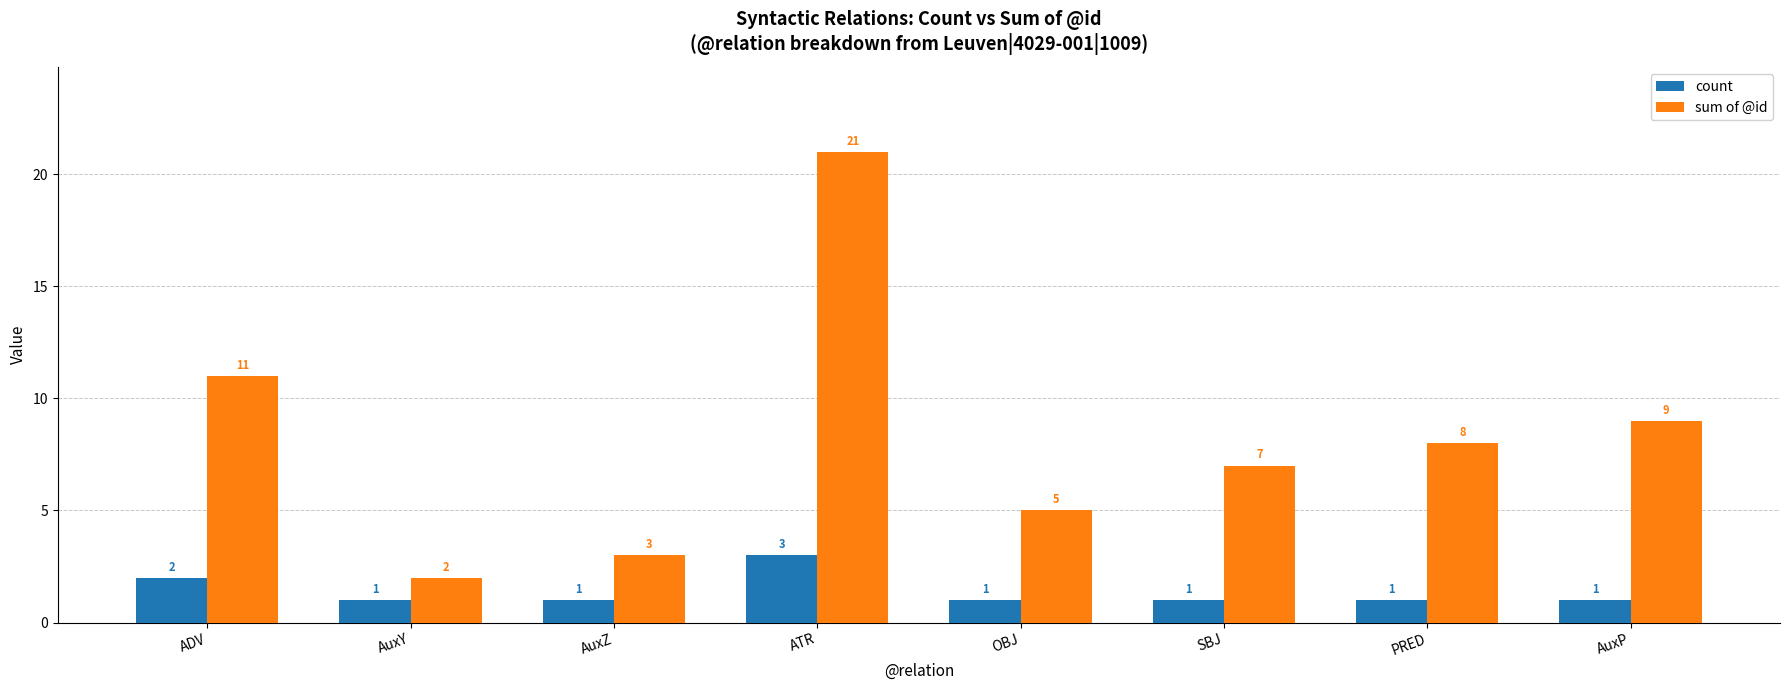

True or false: sum of @id has a value of 12 at ATR.

False